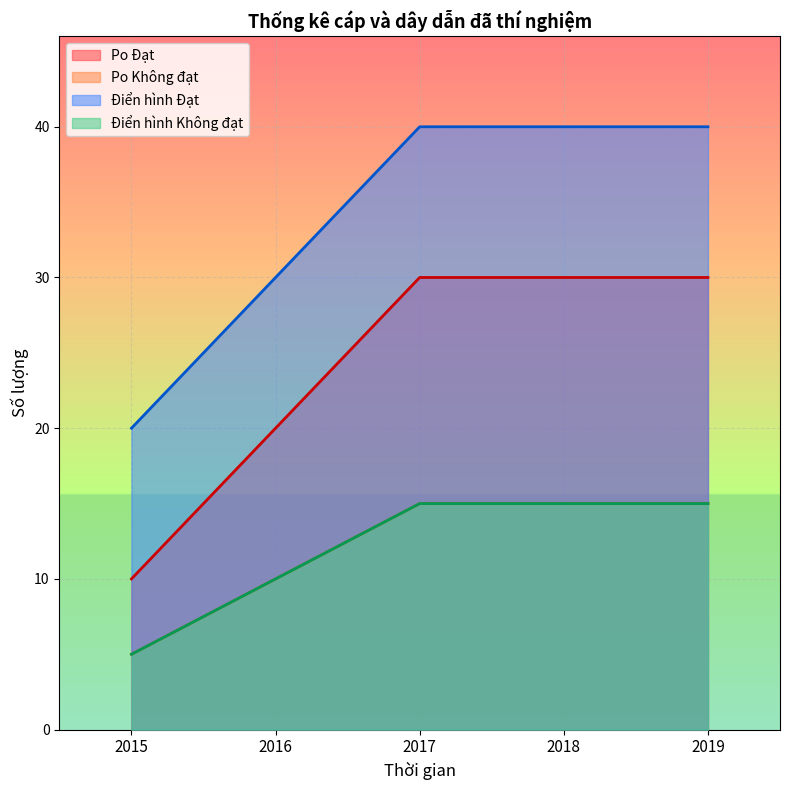

How many lines are shown in the chart?

4